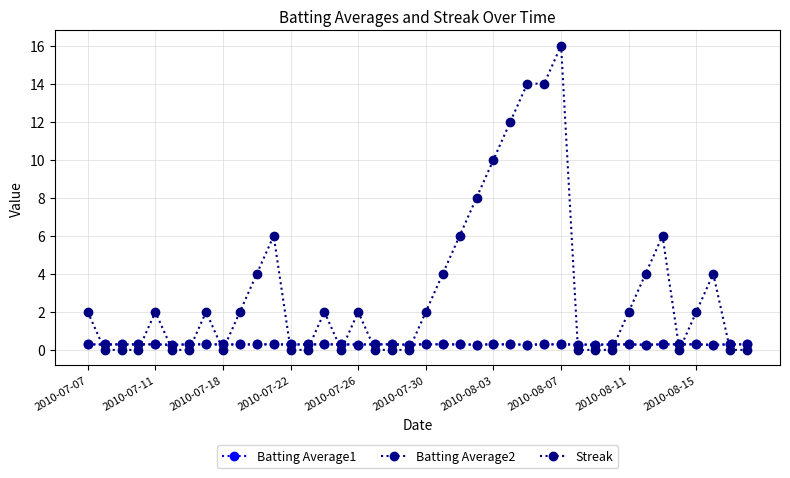

How many data points does each series have?

40